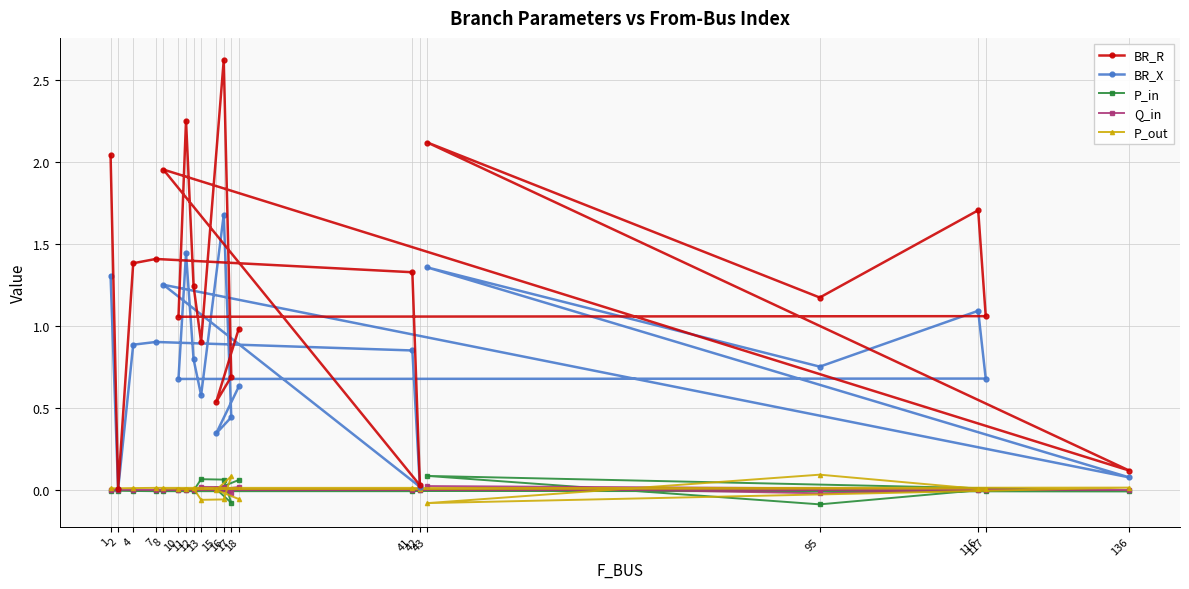

What is the difference between the second highest and second lowest values in the P_in series?

0.1